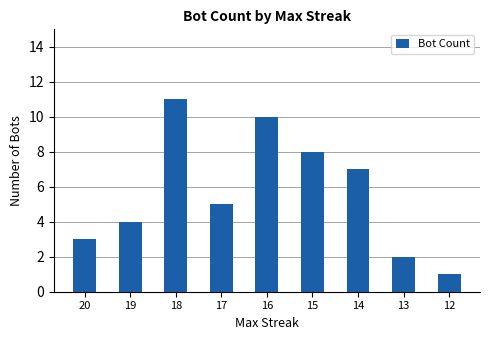

Is it true that the value at 20 is 3?

True